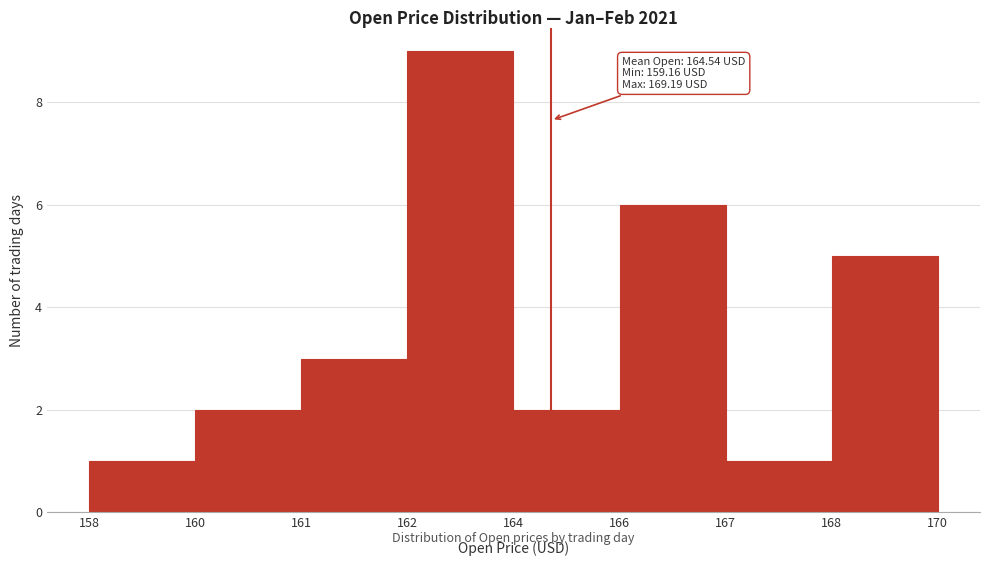

Reading left to right, list all the values displayed in this chart.

1	2	3	9	2	6	1	5